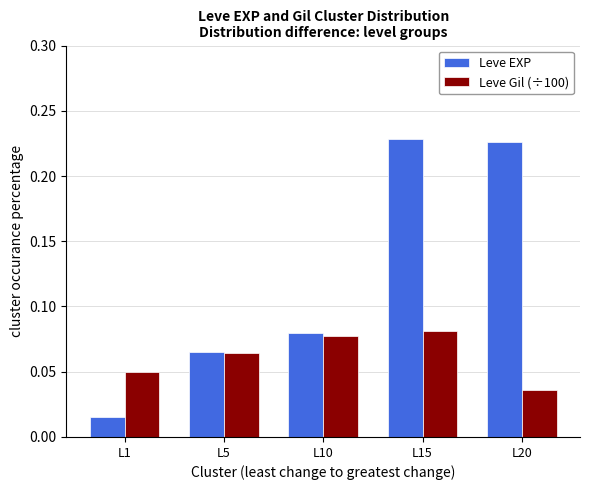

Does the chart contain stacked bars?

No